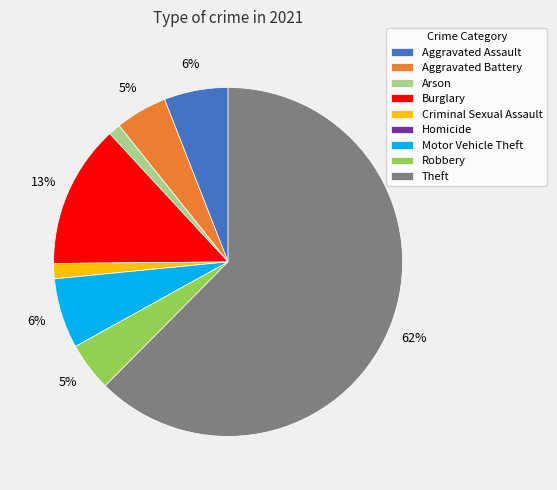

To the nearest percent, what is the difference between the Robbery and Aggravated Assault slice percentages?

1%